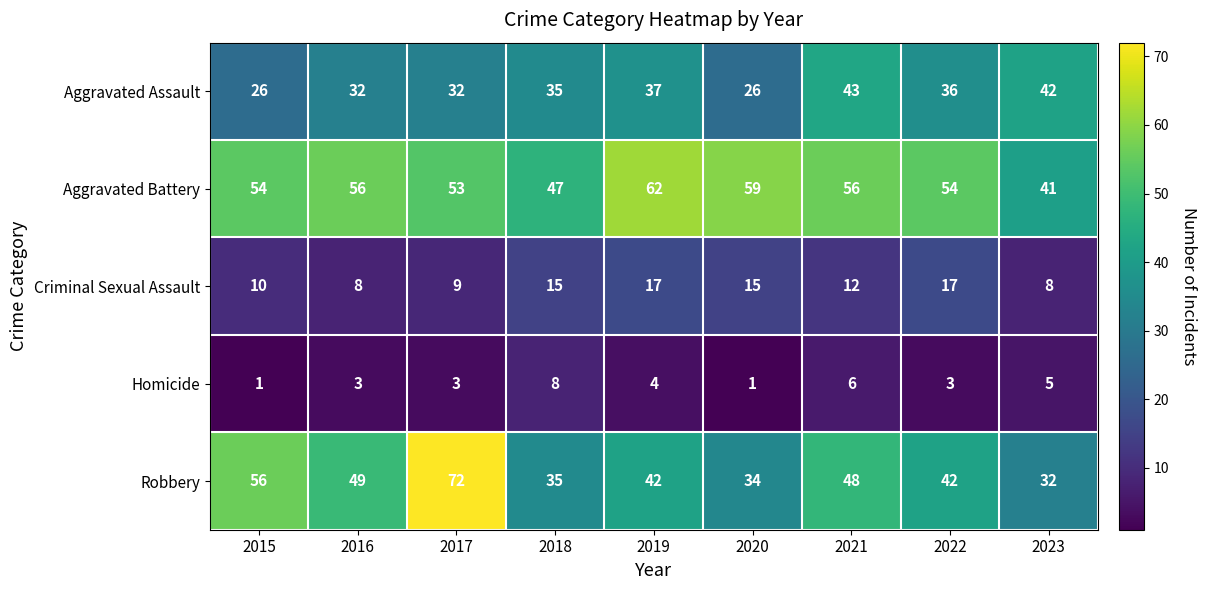

What is the minimum value for Aggravated Battery?

41